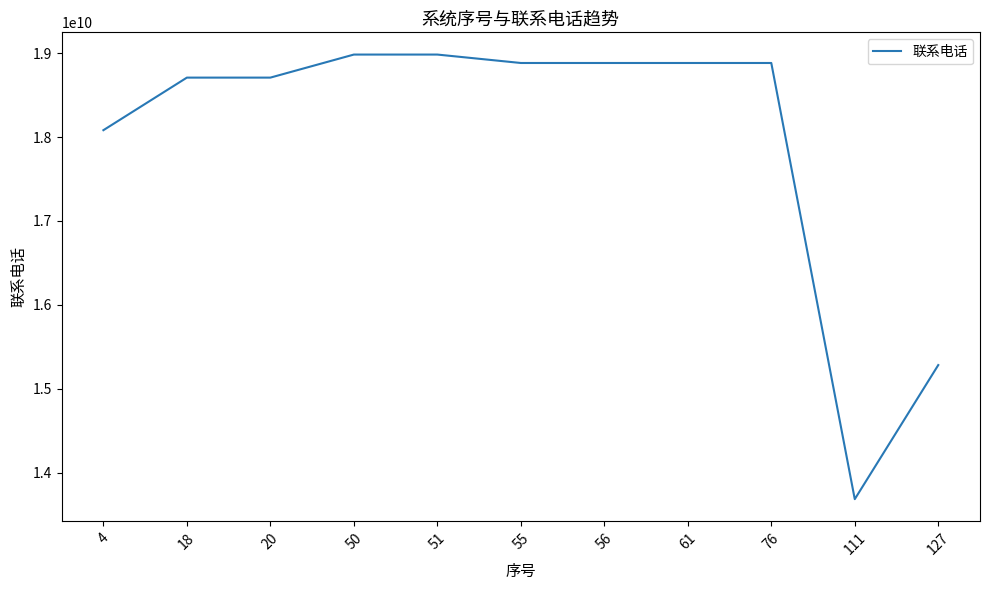

What is the change in value from 56 to 111?

-5198425910